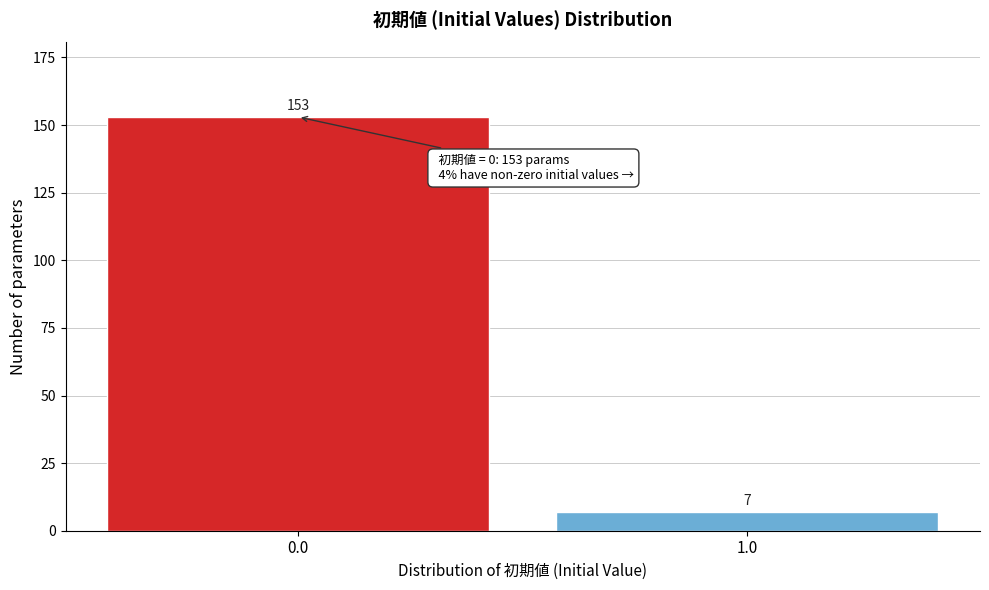

Reading left to right, transcribe all the data shown in this chart.

0.0=153	1.0=7